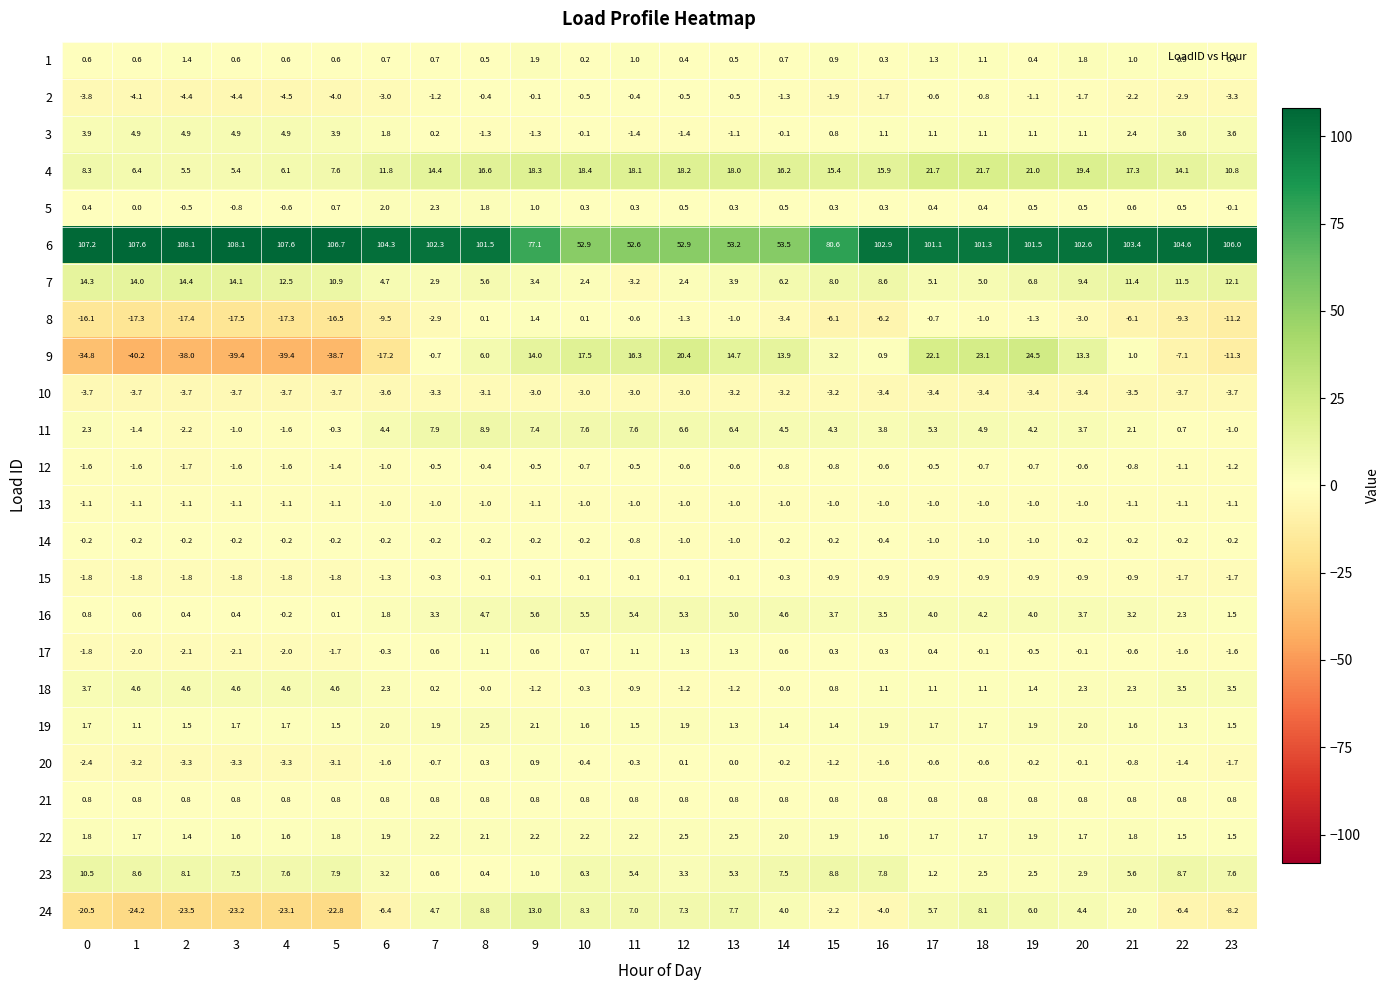

What is the smallest value displayed?

-40.2